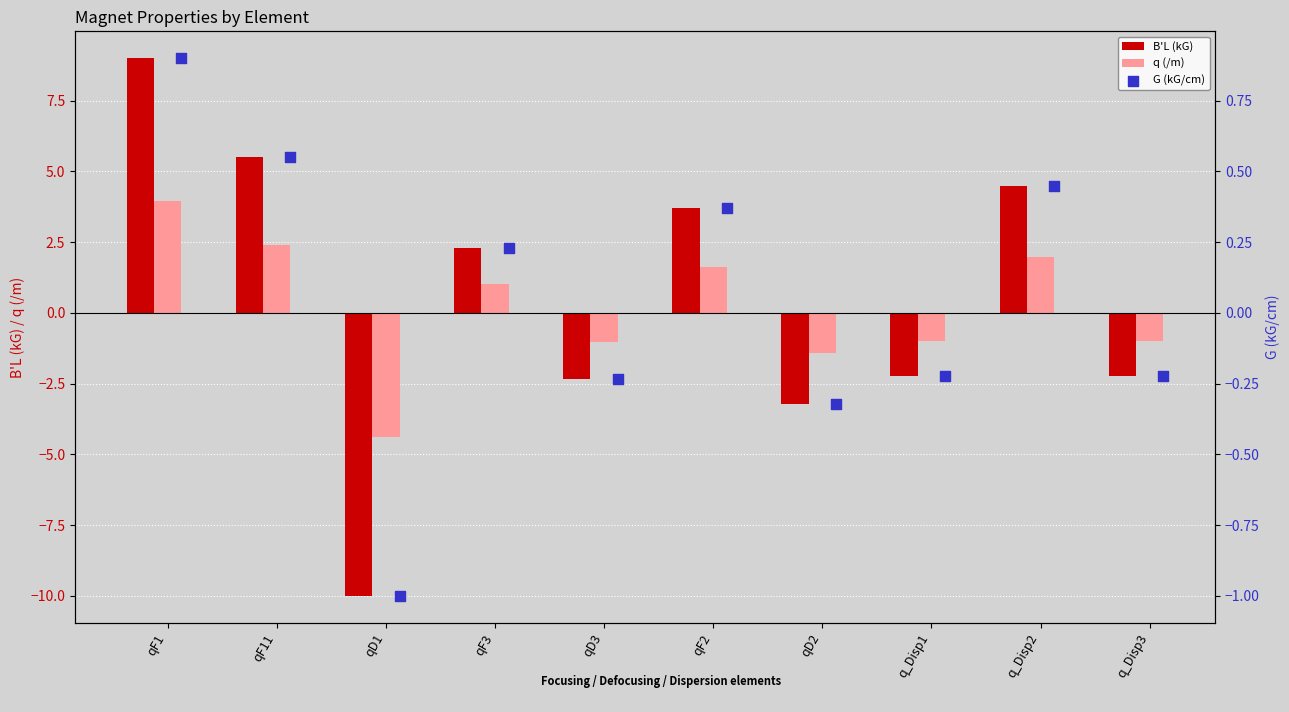

What are all the series names shown in the legend?

B'L (kG), q (/m), G (kG/cm)